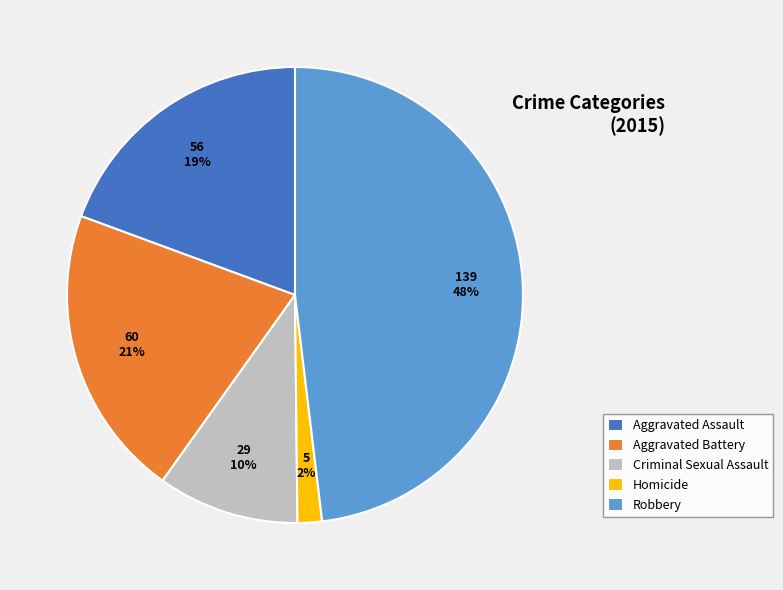

To the nearest percent, what portion does Criminal Sexual Assault represent?

10%